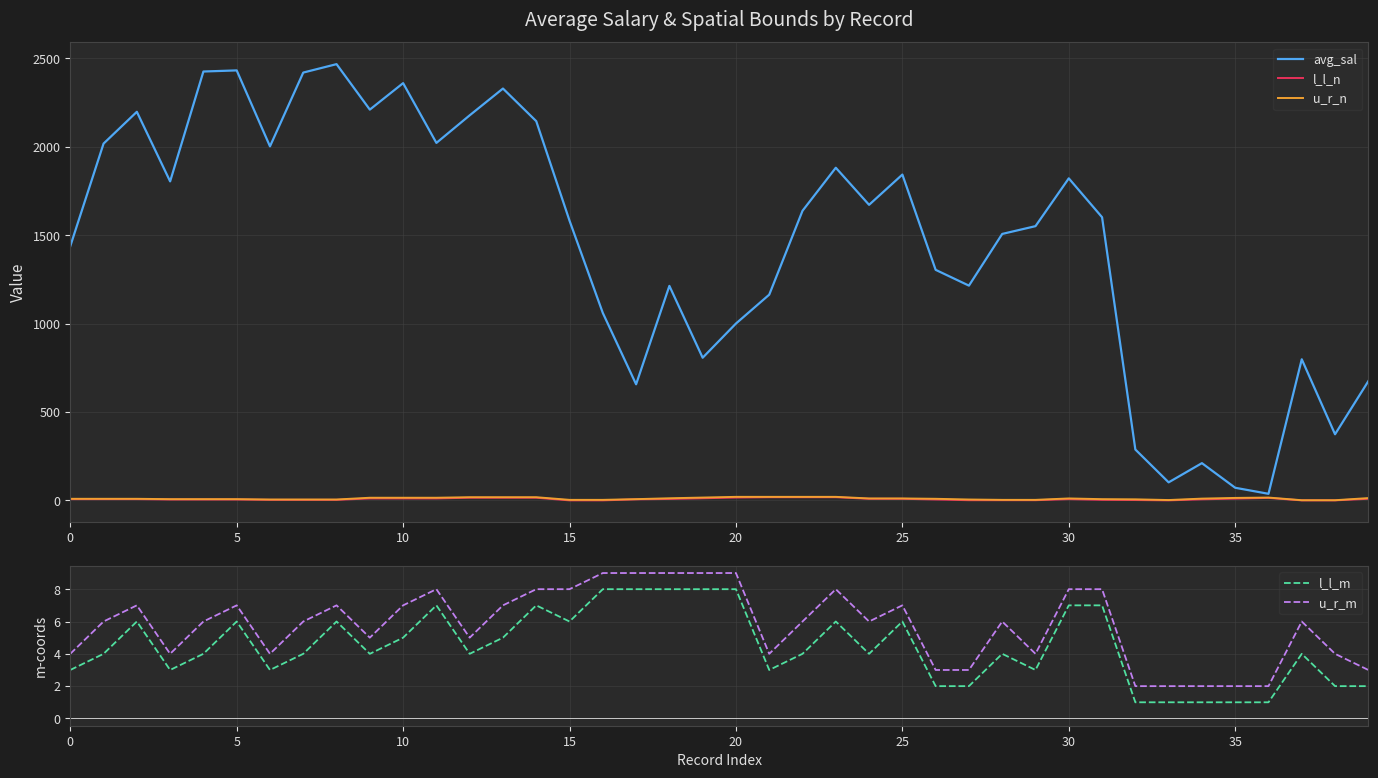

The value of l_l_m at 15 is 9. True or false?

False